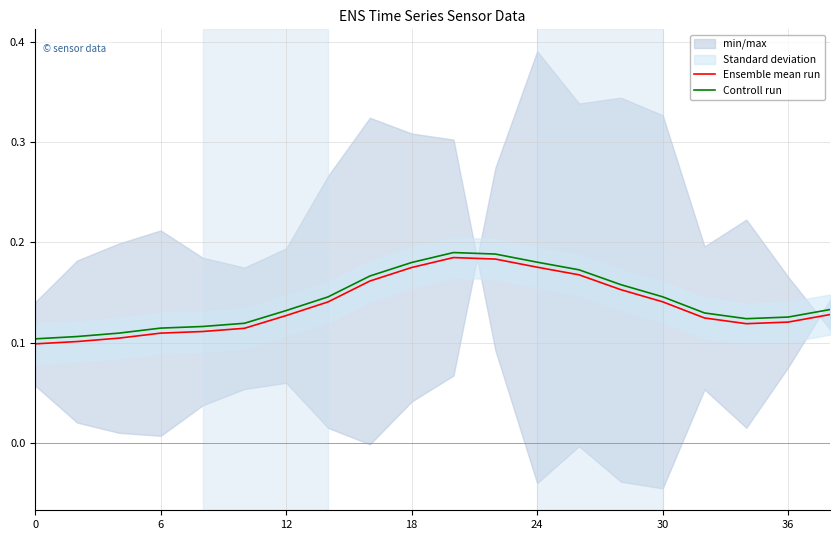

True or false: Controll run and Ensemble mean run intersect in this chart.

False